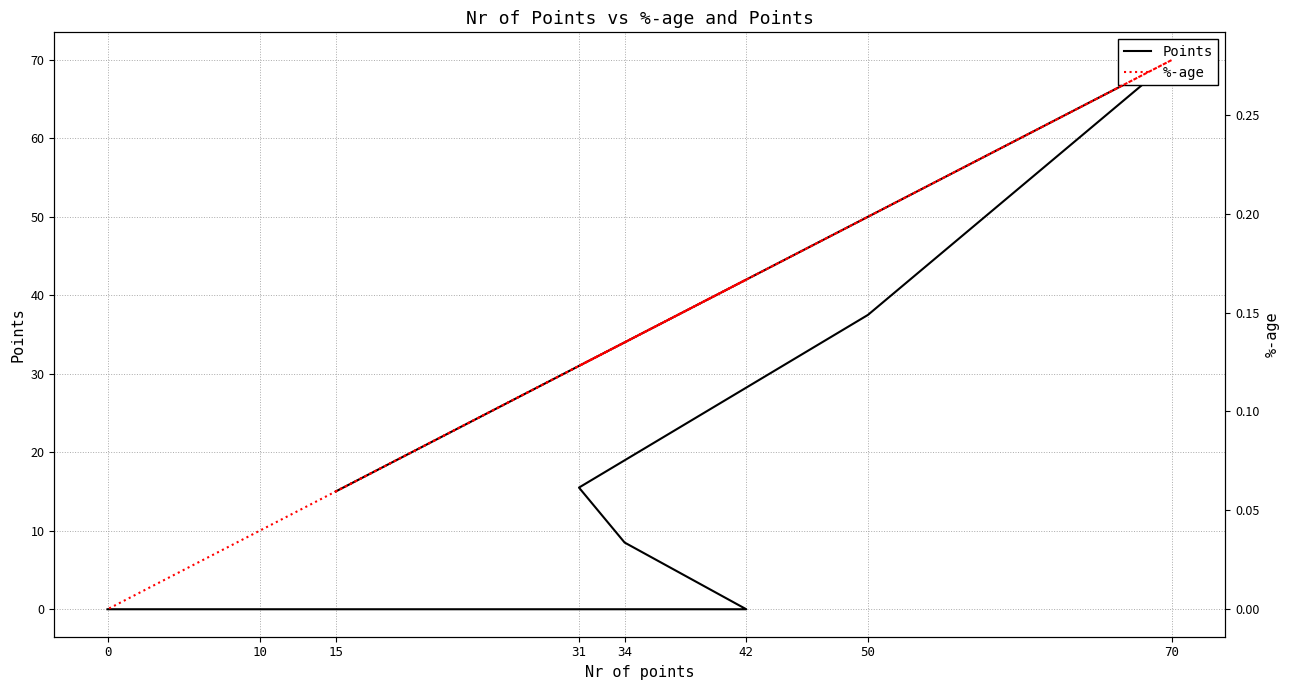

At which category is the sum across all series the highest?

70